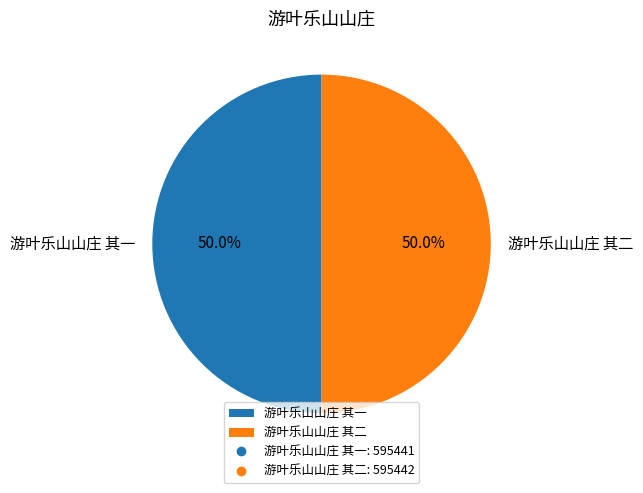

What is the ratio of the value at 游叶乐山山庄 其二 to the value at 游叶乐山山庄 其一?

1.0